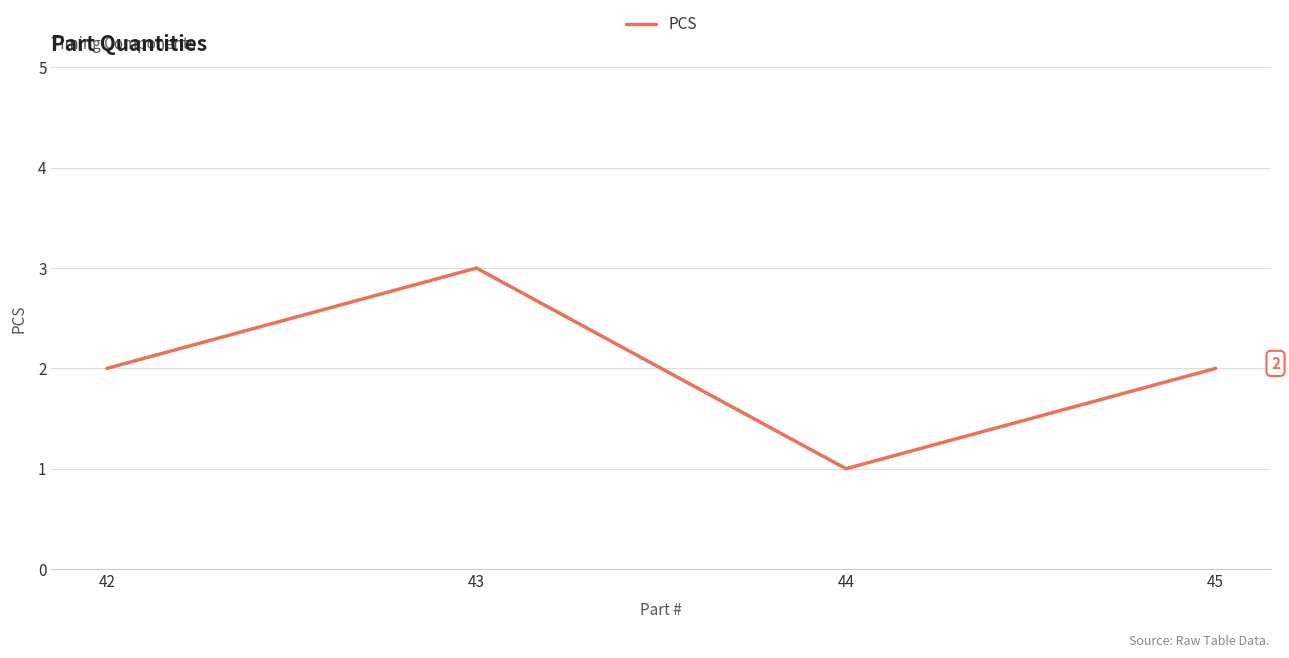

Reading left to right, list all the values displayed in this chart.

2	3	1	2